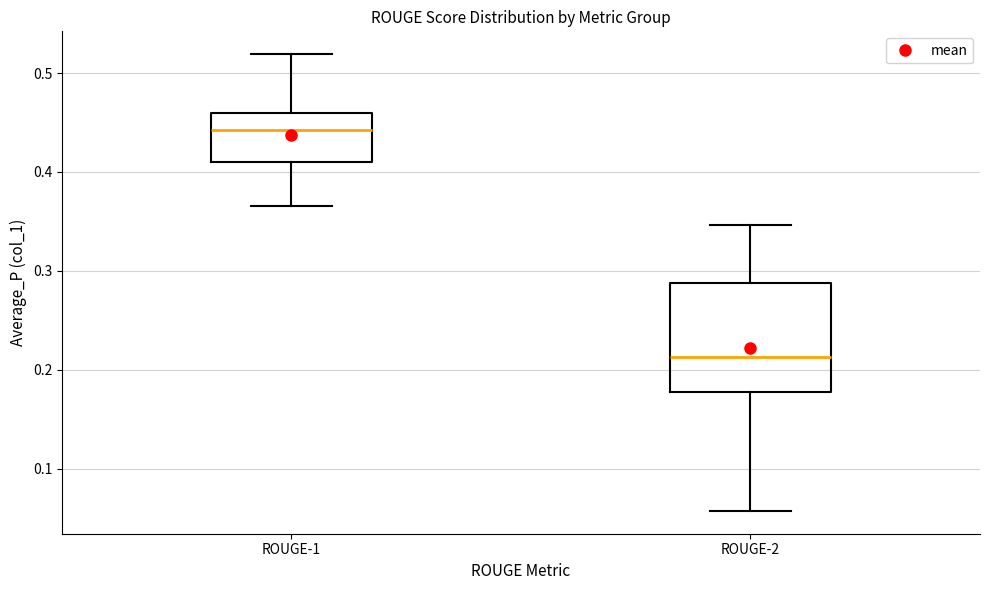

Which box has the lowest median line?

ROUGE-2